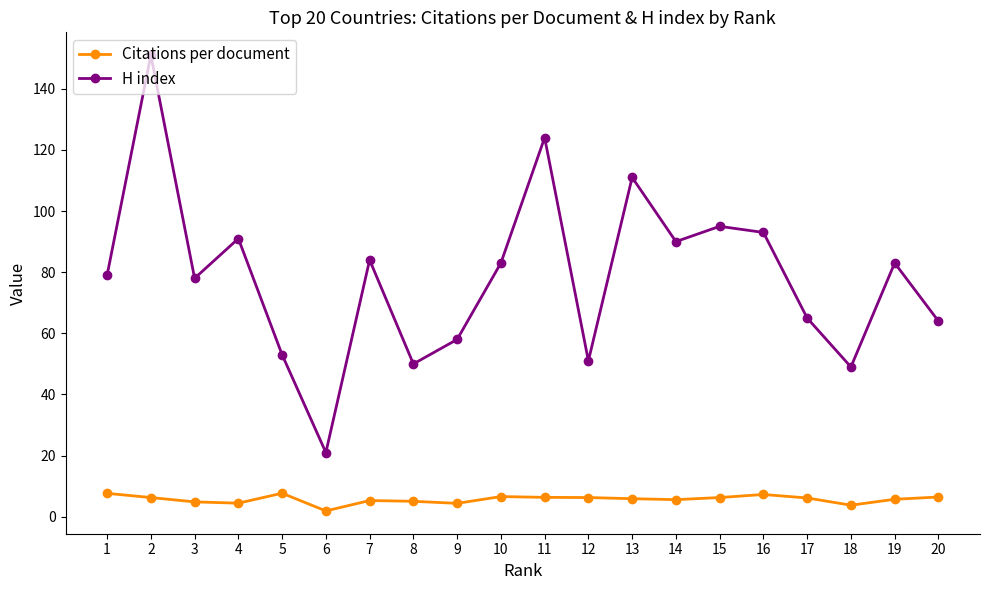

What is the average value of the H index series?

78.7